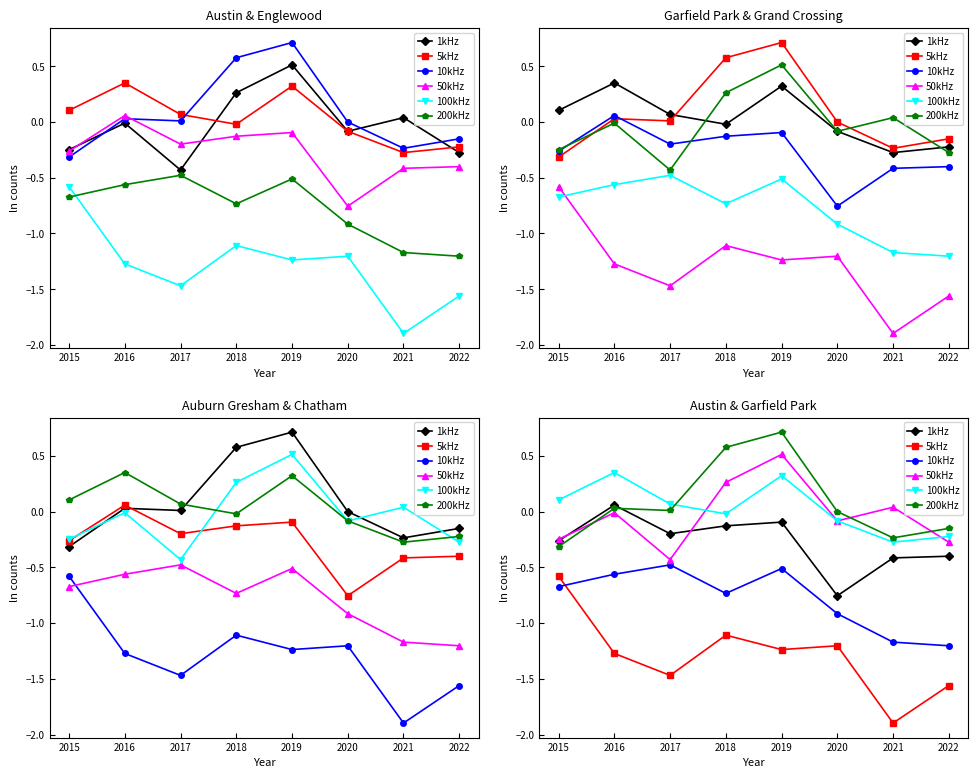

What are all the series names shown in the legend?

1kHz, 5kHz, 10kHz, 50kHz, 100kHz, 200kHz